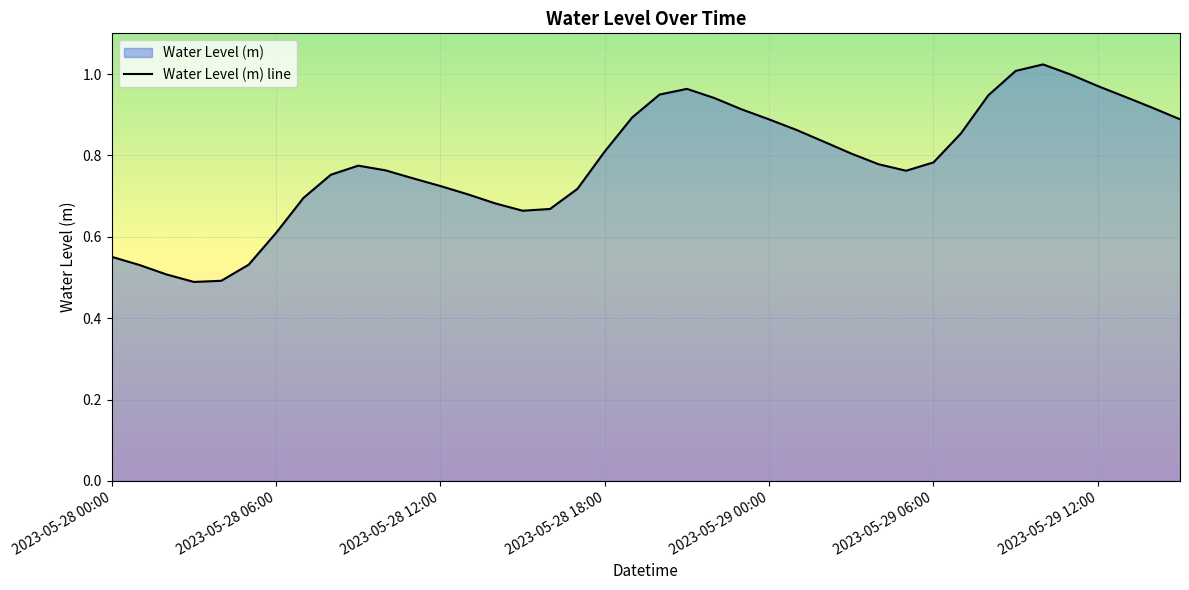

Does the chart display data point markers on the line(s)?

No